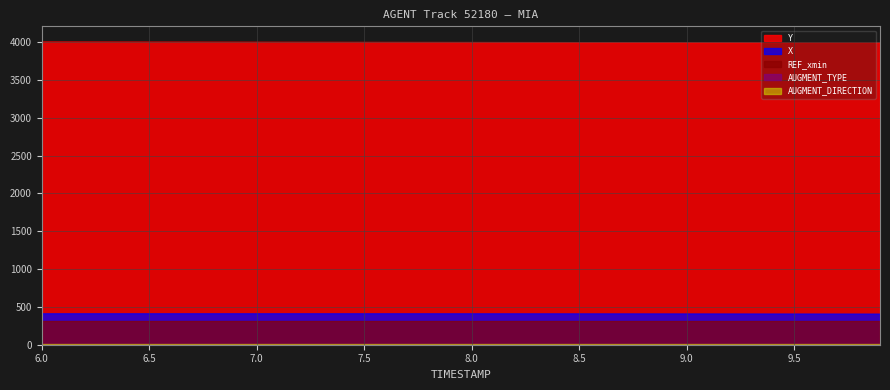

The value of Y at 6.5 is 4007.0. True or false?

True